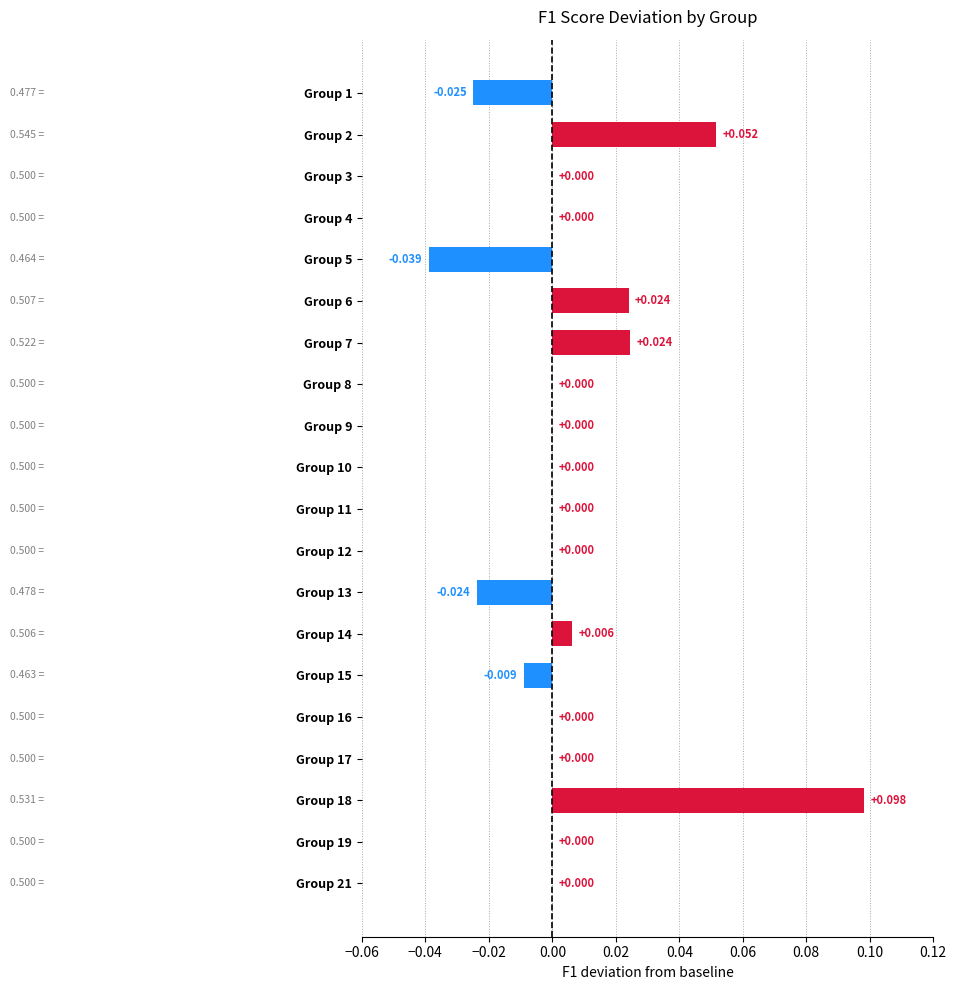

At which category does the chart reach its peak across all series?

Group 18